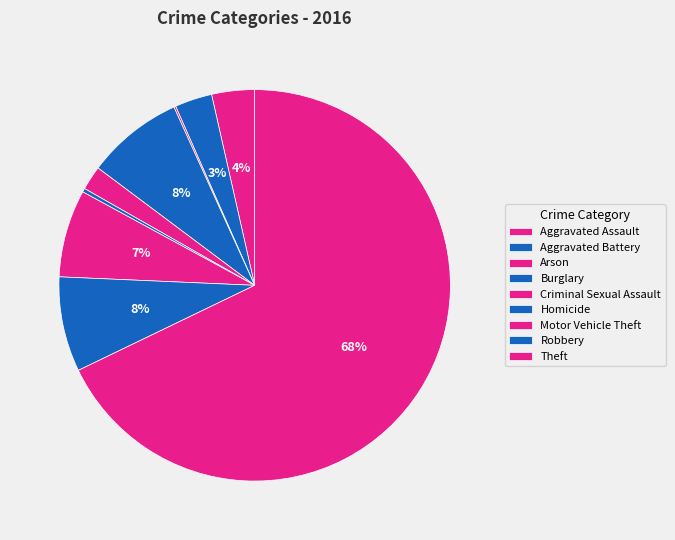

Is the sum of Burglary and Theft greater than half?

Yes